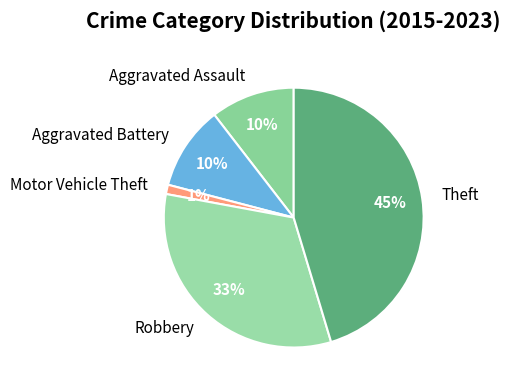

How many slices are in this pie chart?

5